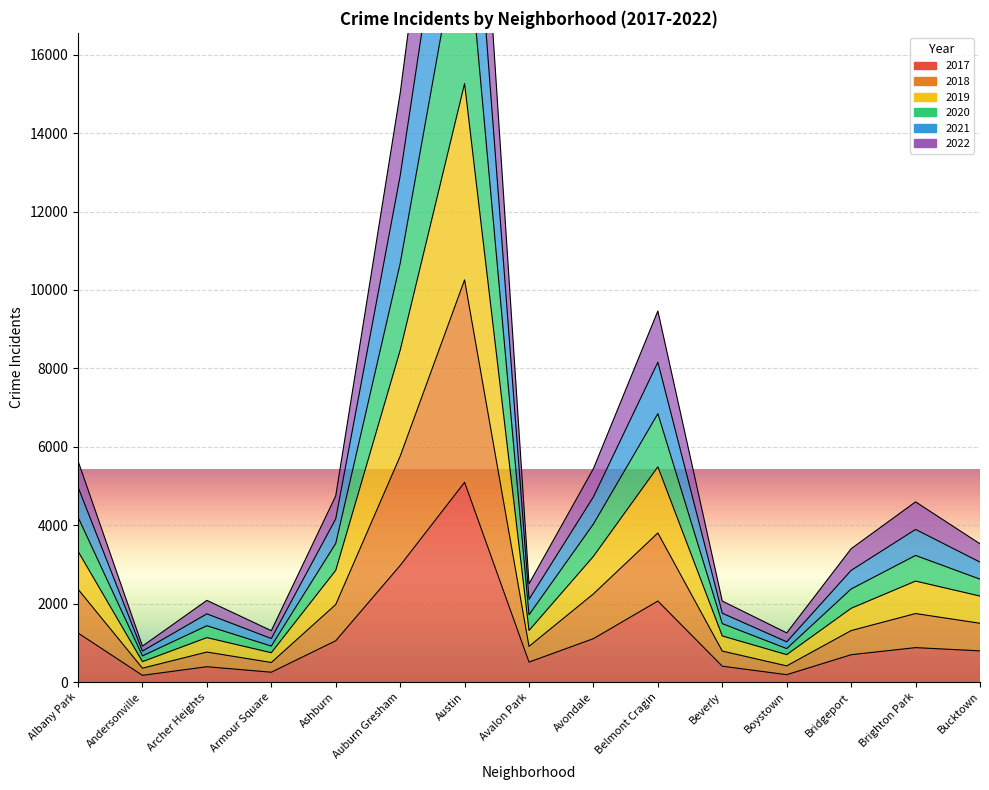

What position from the left is Brighton Park?

14